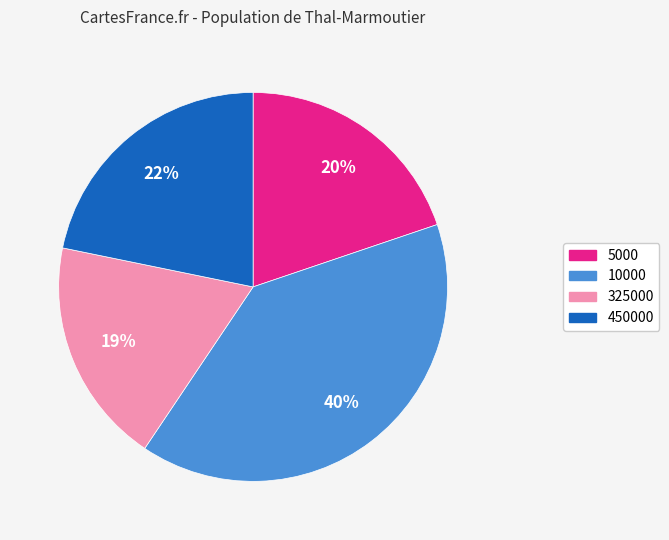

Which category has the biggest portion of the pie?

10000